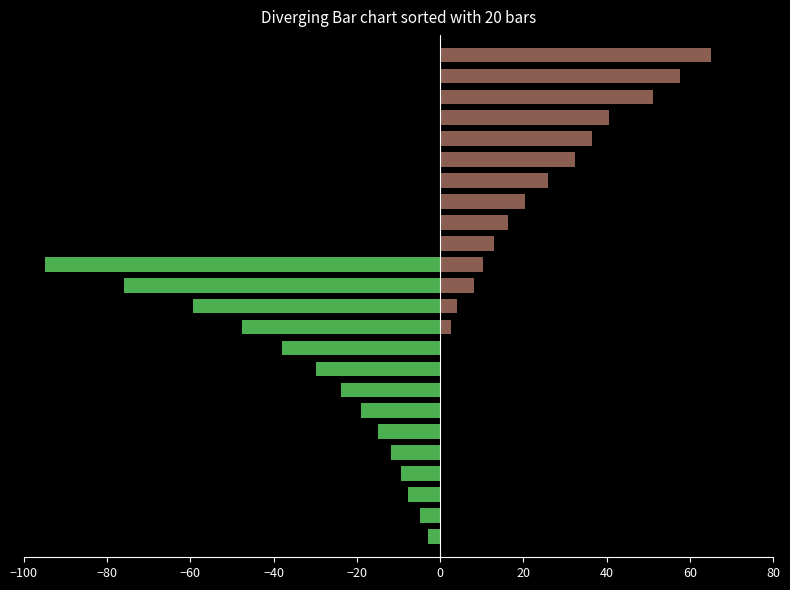

What is the average value of the HV fuses series?

-31.4